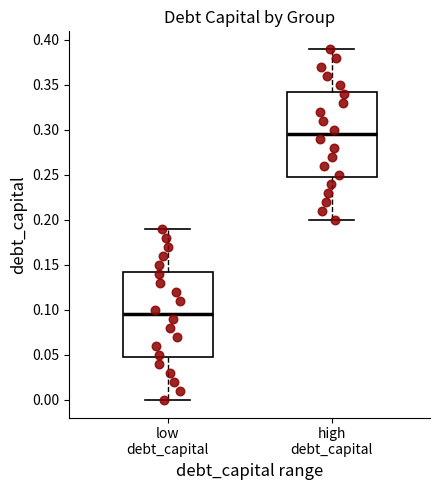

Which box has the highest median line?

high debt_capital